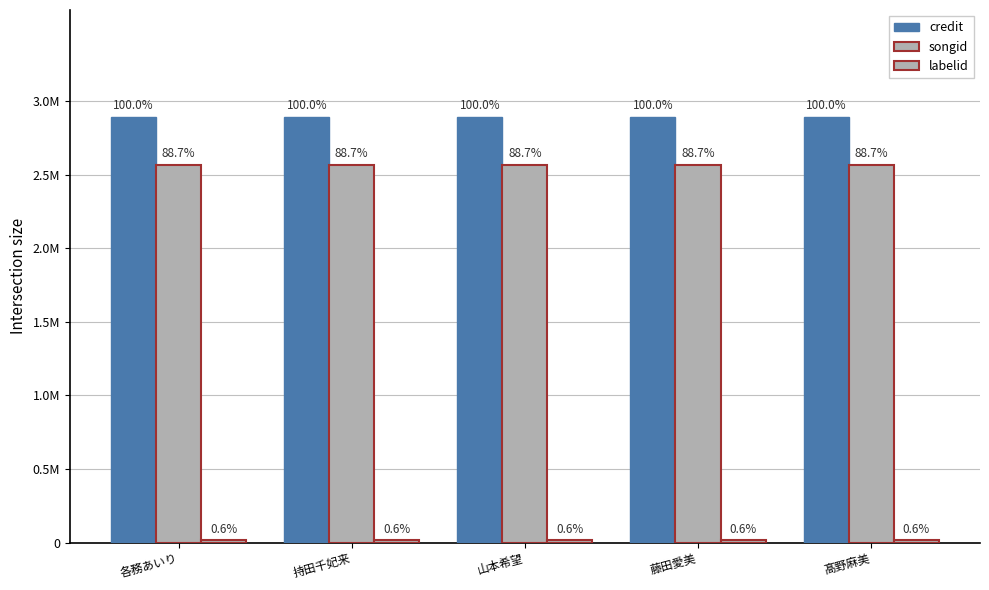

Are the bars grouped side by side (vs. stacked)?

Yes